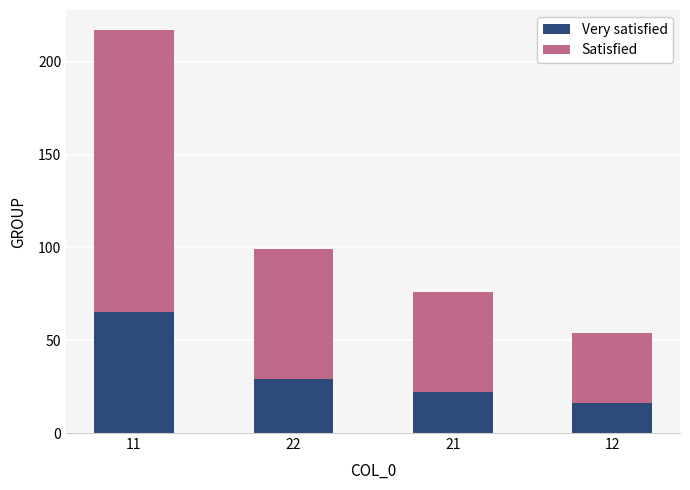

How many distinct data groups are displayed?

2